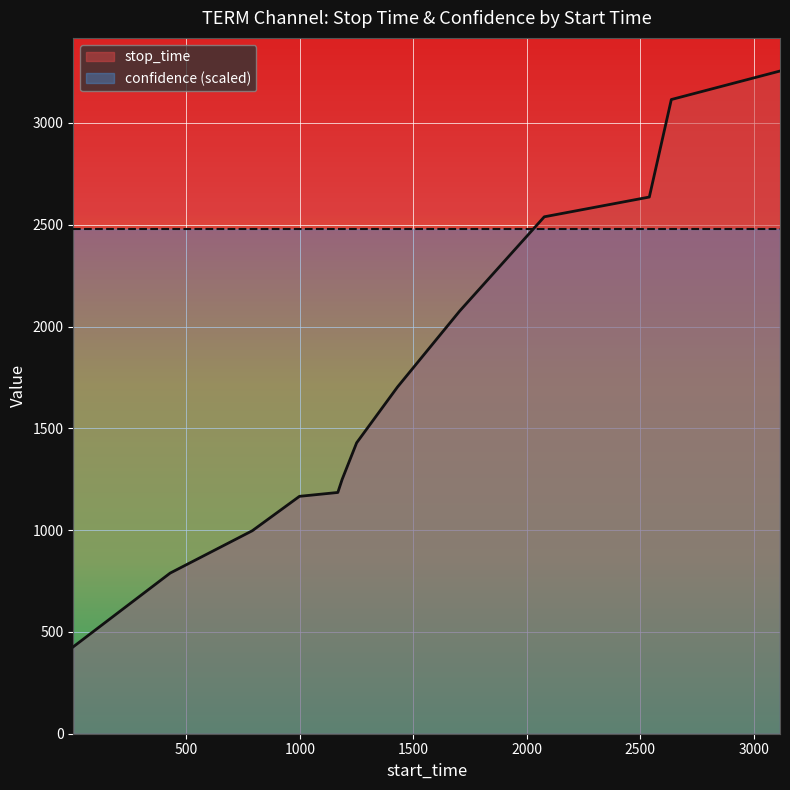

Approximately how many times larger is the value at 1250 compared to 1?

3.3